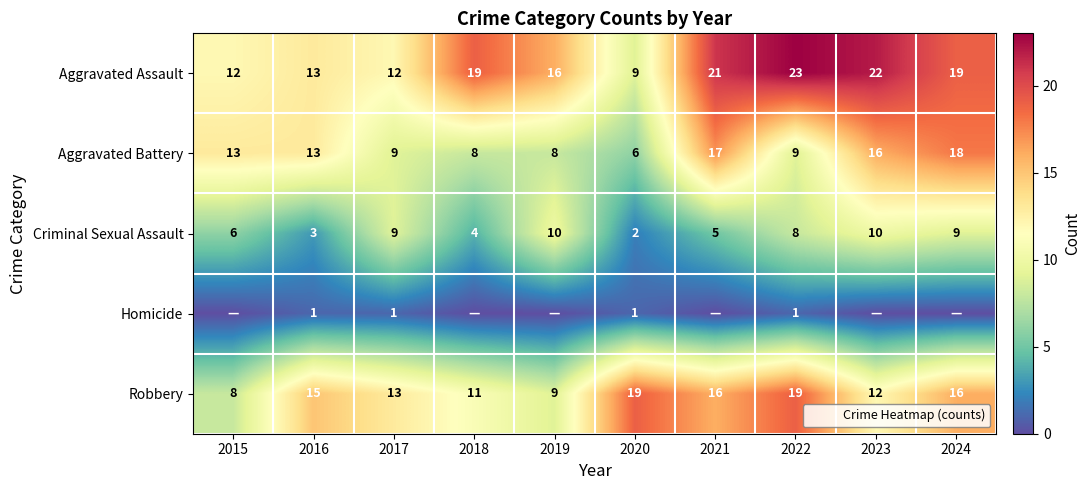

Which category has the highest value in the Aggravated Assault series?

2022